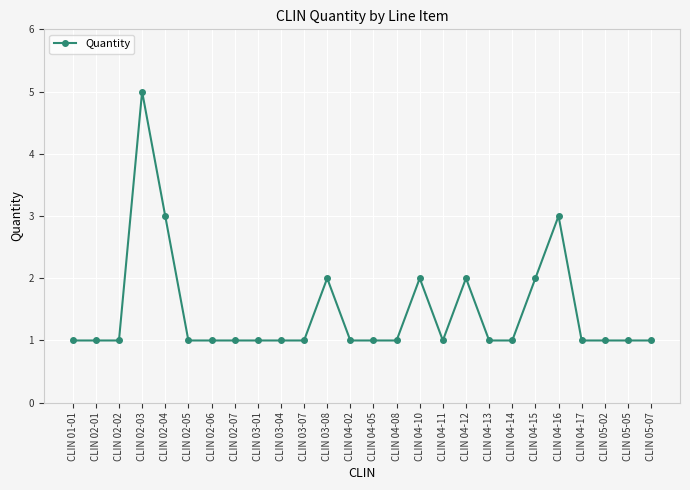

Reading left to right, extract all data points from this chart.

1	1	1	5	3	1	1	1	1	1	1	2	1	1	1	2	1	2	1	1	2	3	1	1	1	1